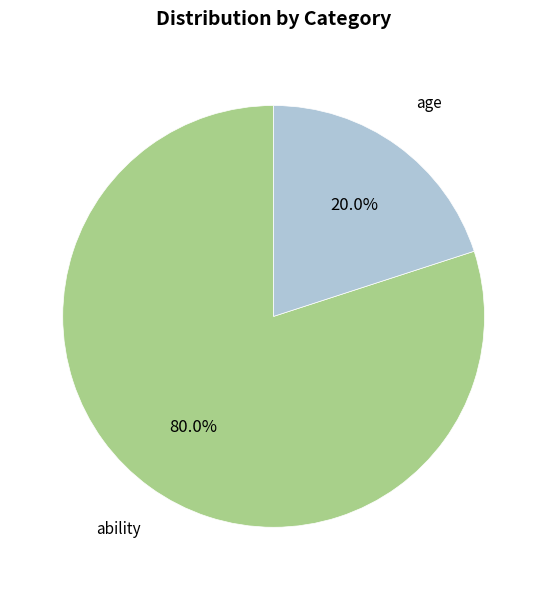

Which has a higher value, ability or age?

ability